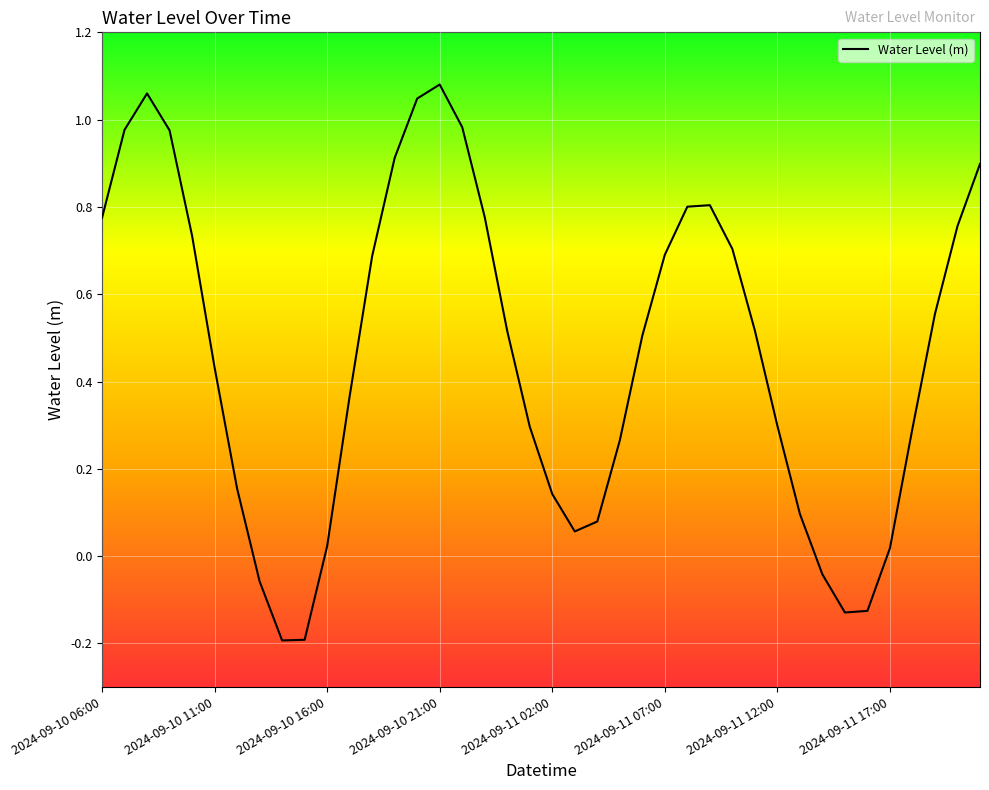

What is the difference between the maximum and minimum values?

1.3